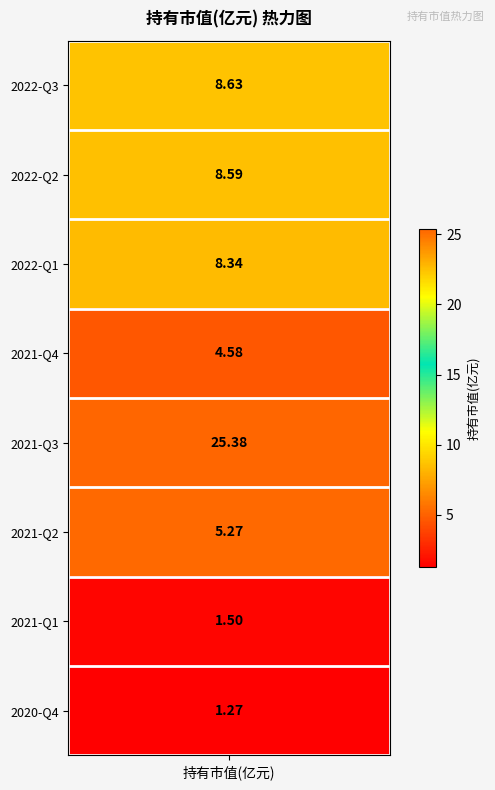

Is it true that the value at 2022-Q2 is 8.6?

True